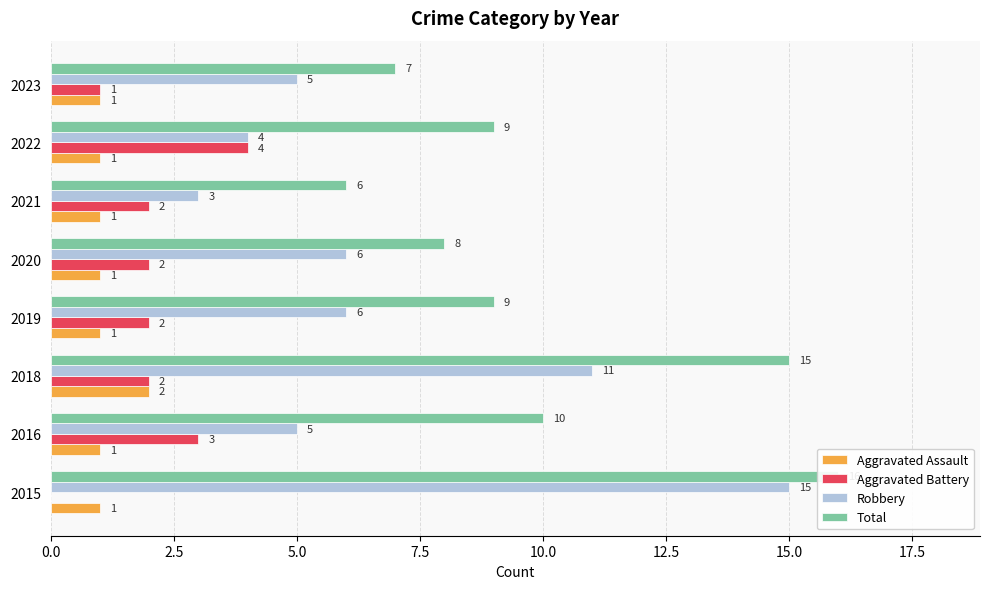

Reading left to right, extract all data points from this chart.

Aggravated Assault: 1	1	2	1	1	1	1	1
Aggravated Battery: 0	3	2	2	2	2	4	1
Robbery: 15	5	11	6	6	3	4	5
Total: 16	10	15	9	8	6	9	7